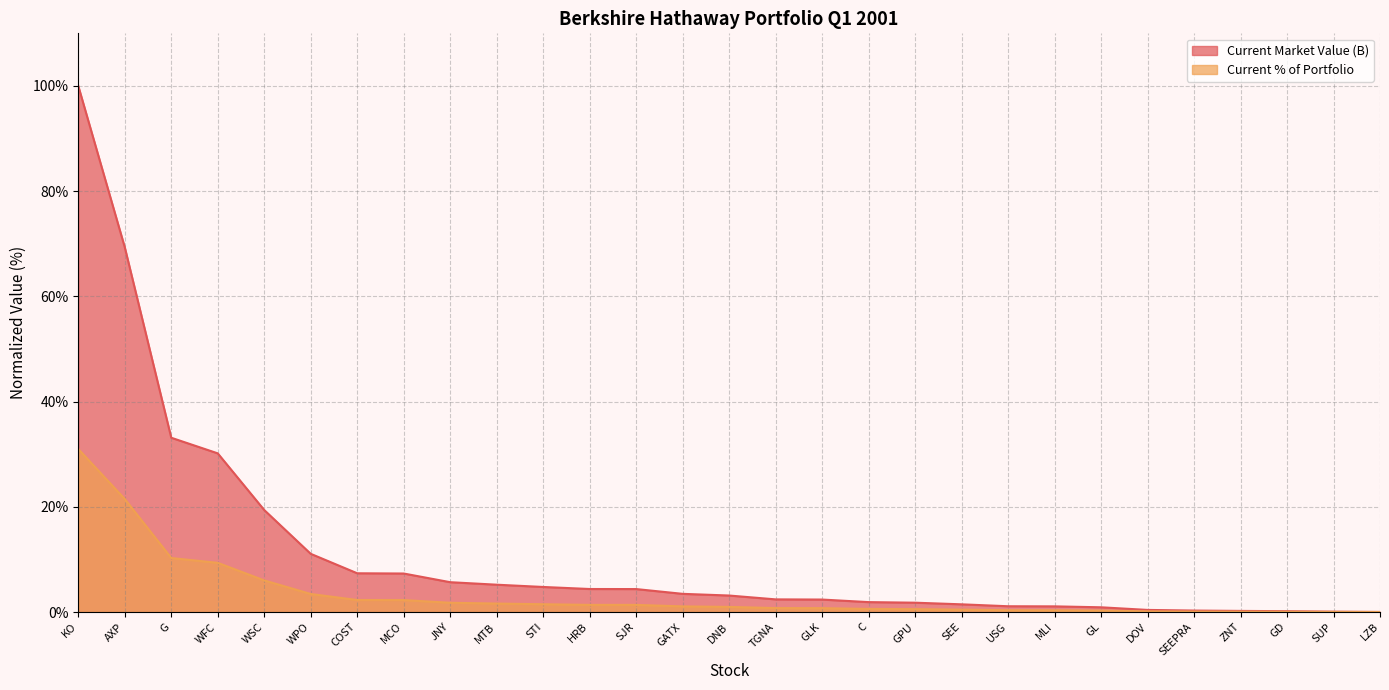

What is the sum of all Current Market Value (B) values?

322.8